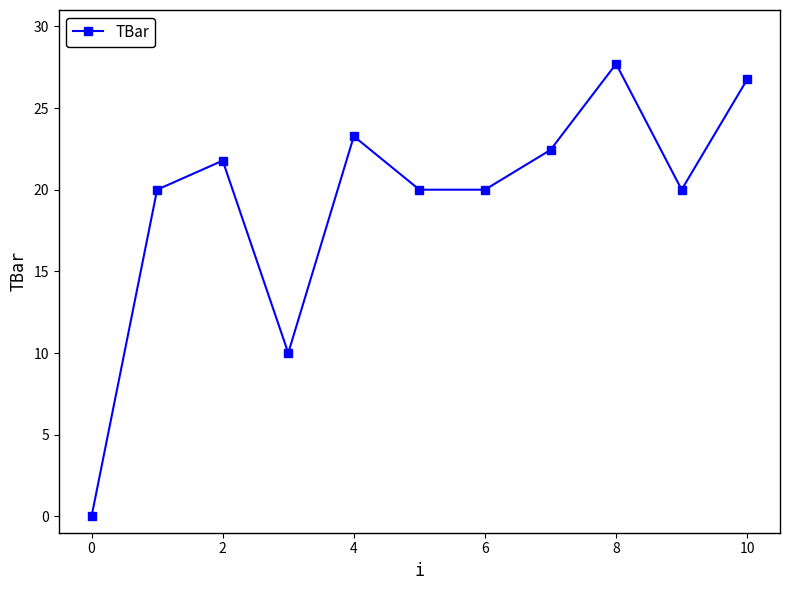

What is the average value?

19.3